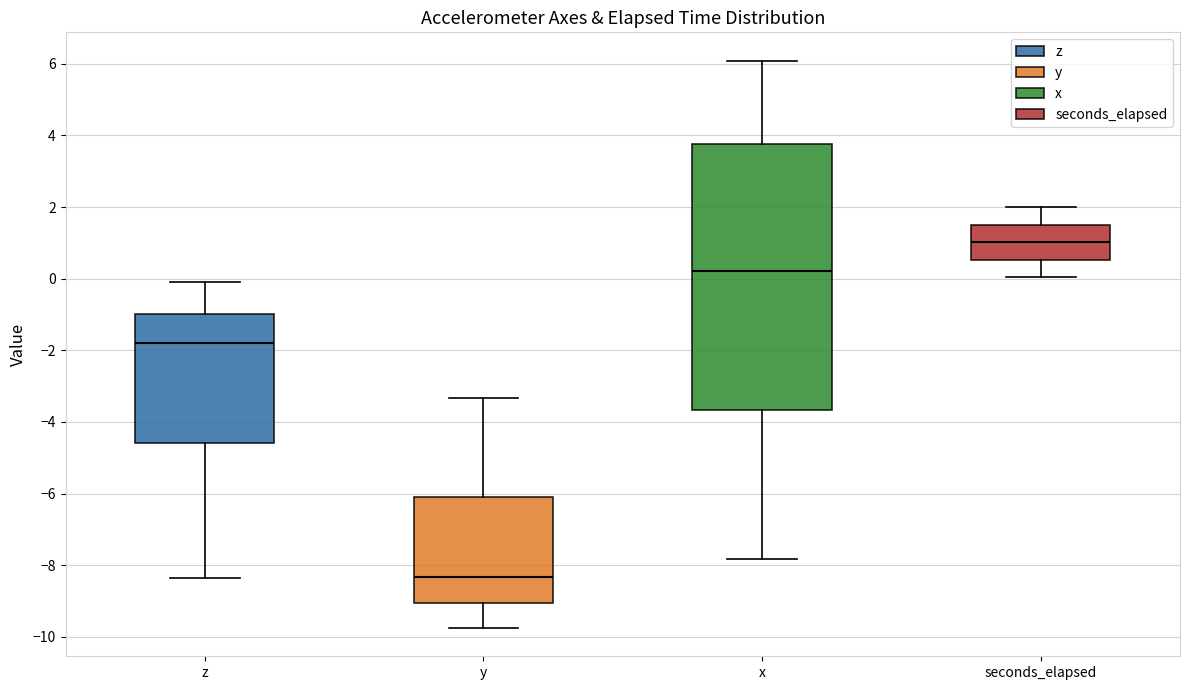

Reading left to right, transcribe this box plot: for each box, give where its median line is, the range the box spans, and where its two whiskers end, as read against the y-axis. The values are not printed on the chart, so give them approximately, as read against the axis.

z: median -1.8, box -4.6 to -1.0, whiskers -8.4 to 0.0
y: median -8.4, box -9.0 to -6.2, whiskers -9.8 to -3.4
x: median 0.2, box -3.6 to 3.8, whiskers -7.8 to 6.0
seconds_elapsed: median 1.0, box 0.6 to 1.6, whiskers 0.0 to 2.0